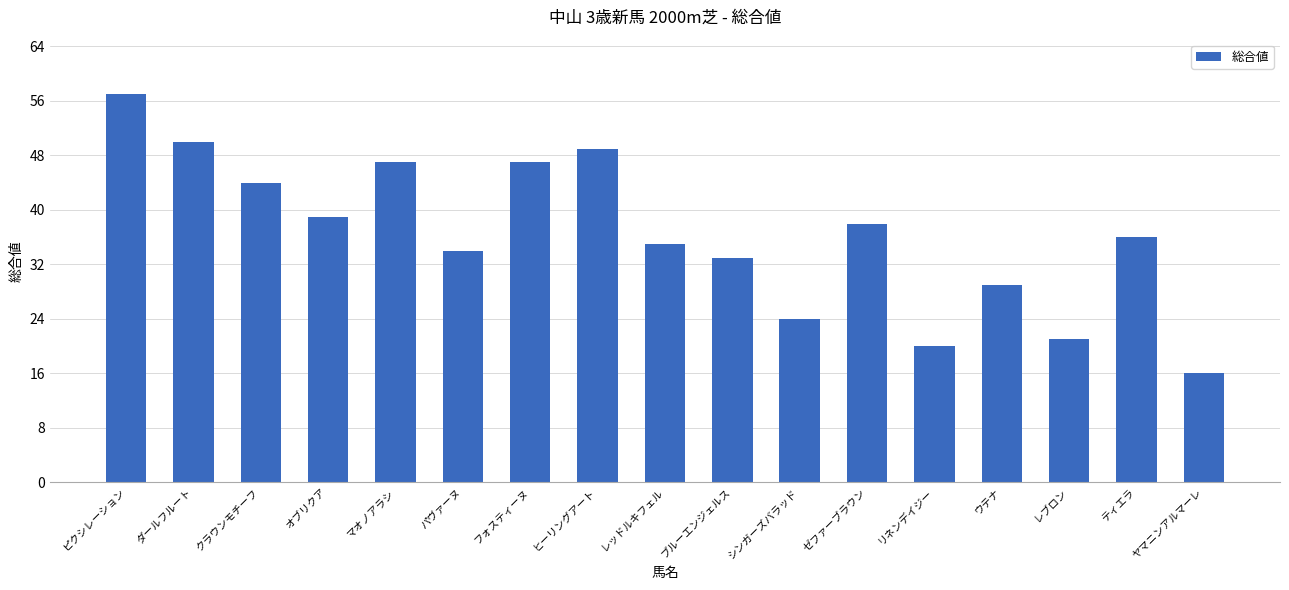

What is the sum of all values?

619